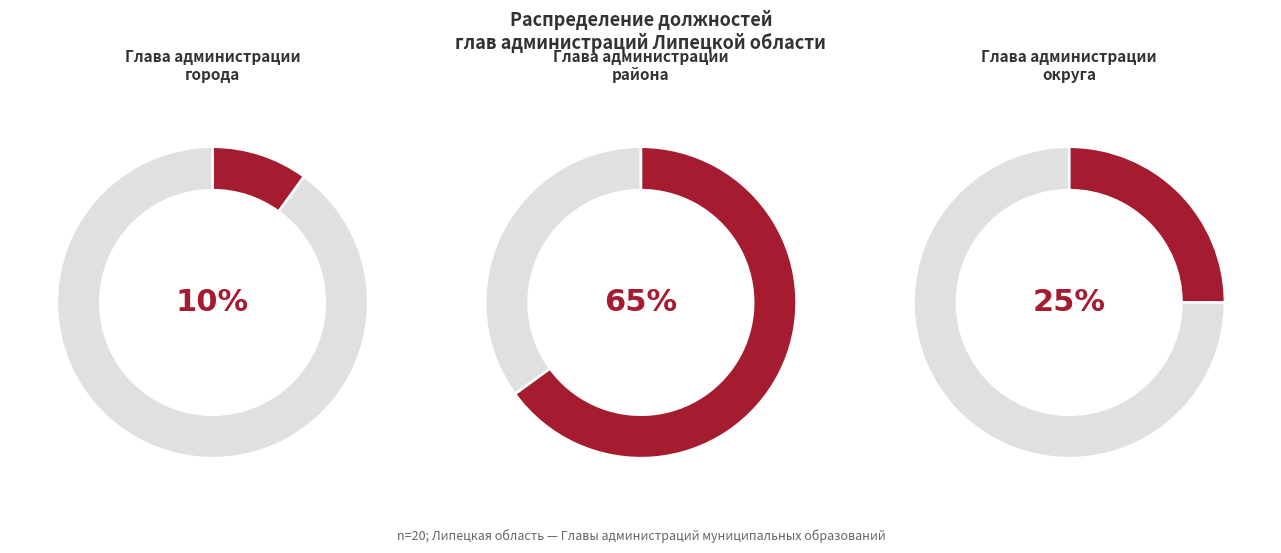

To the nearest percent, what is the combined percentage of Глава администрации района and Глава администрации города?

75%